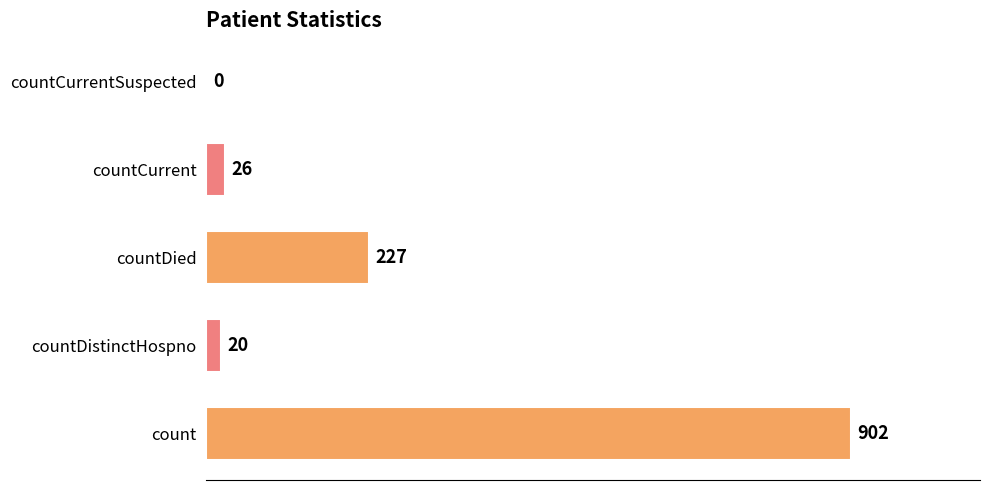

Which has a higher value, countCurrentSuspected or countCurrent?

countCurrent